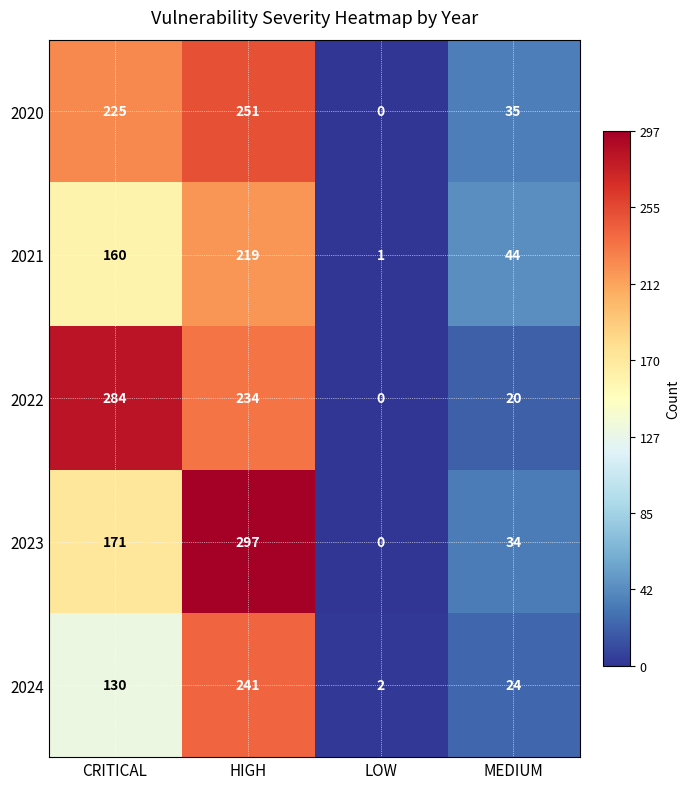

How many 2020 values are between 35 and 251?

3